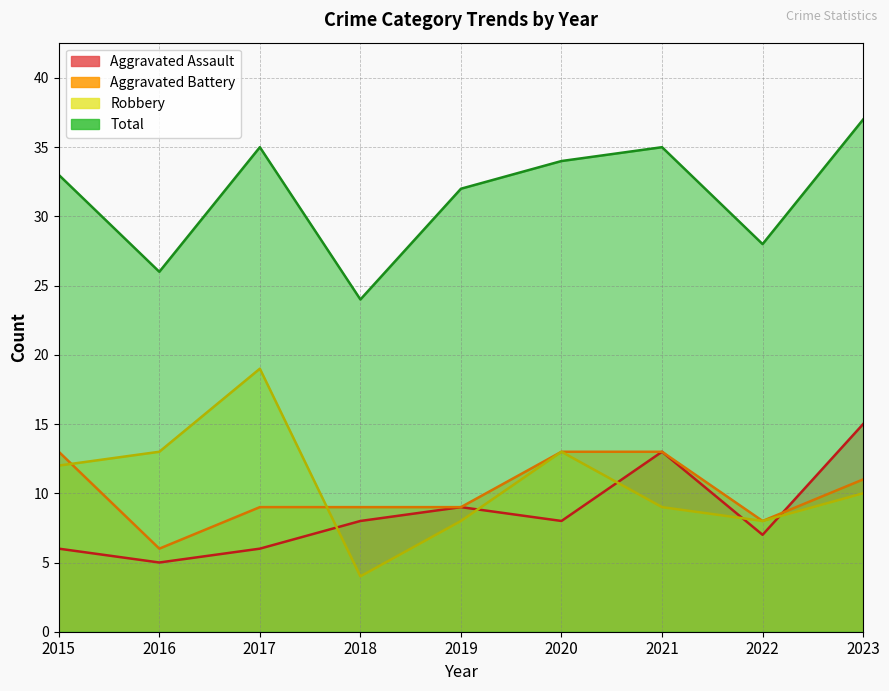

Reading left to right, transcribe all the data shown in this chart.

Aggravated Assault: 2015=6	2016=5	2017=6	2018=8	2019=9	2020=8	2021=13	2022=7	2023=15
Aggravated Battery: 2015=13	2016=6	2017=9	2018=9	2019=9	2020=13	2021=13	2022=8	2023=11
Robbery: 2015=12	2016=13	2017=19	2018=4	2019=8	2020=13	2021=9	2022=8	2023=10
Total: 2015=33	2016=26	2017=35	2018=24	2019=32	2020=34	2021=35	2022=28	2023=37